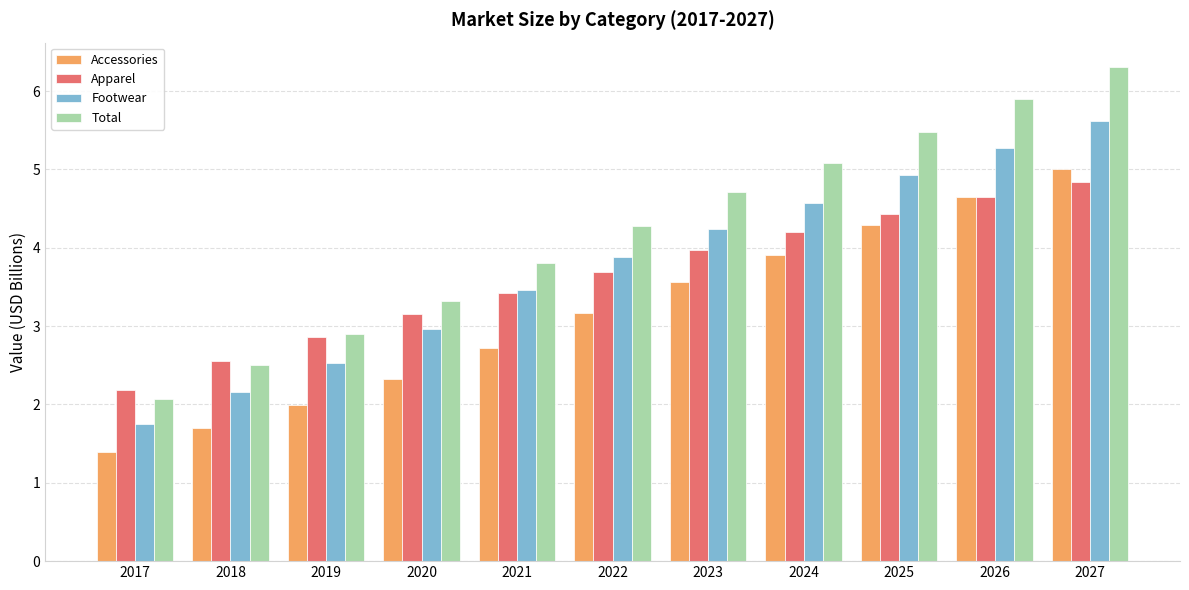

What is the difference between the Apparel values at 2024 and 2017?

2.0